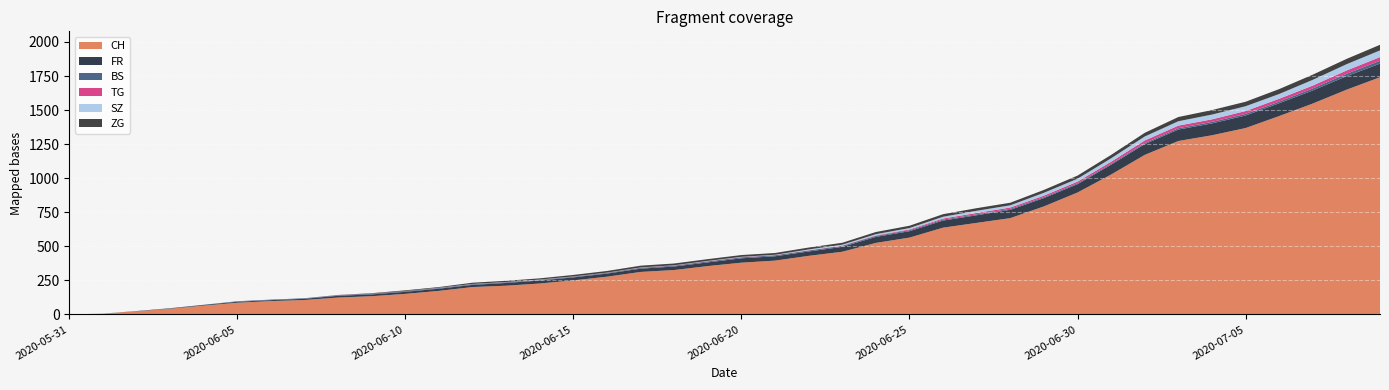

Reading left to right, list all the values displayed in this chart.

CH: 2020-05-31=0	2020-06-01=6	2020-06-02=23	2020-06-03=42	2020-06-04=65	2020-06-05=86	2020-06-06=98	2020-06-07=106	2020-06-08=124	2020-06-09=134	2020-06-10=151	2020-06-11=173	2020-06-12=201	2020-06-13=211	2020-06-14=227	2020-06-15=250	2020-06-16=277	2020-06-17=312	2020-06-18=326	2020-06-19=355	2020-06-20=380	2020-06-21=395	2020-06-22=430	2020-06-23=460	2020-06-24=525	2020-06-25=564	2020-06-26=637	2020-06-27=672	2020-06-28=707	2020-06-29=793	2020-06-30=895	2020-07-01=1027	2020-07-02=1171	2020-07-03=1273	2020-07-04=1315	2020-07-05=1368	2020-07-06=1456	2020-07-07=1548	2020-07-08=1649	2020-07-09=1741
FR: 2020-05-31=0	2020-06-01=0	2020-06-02=2	2020-06-03=3	2020-06-04=5	2020-06-05=7	2020-06-06=7	2020-06-07=9	2020-06-08=13	2020-06-09=13	2020-06-10=15	2020-06-11=16	2020-06-12=16	2020-06-13=20	2020-06-14=22	2020-06-15=22	2020-06-16=23	2020-06-17=24	2020-06-18=26	2020-06-19=27	2020-06-20=32	2020-06-21=32	2020-06-22=32	2020-06-23=36	2020-06-24=44	2020-06-25=47	2020-06-26=52	2020-06-27=56	2020-06-28=61	2020-06-29=61	2020-06-30=61	2020-07-01=72	2020-07-02=79	2020-07-03=84	2020-07-04=87	2020-07-05=92	2020-07-06=94	2020-07-07=96	2020-07-08=99	2020-07-09=100
BS: 2020-05-31=0	2020-06-01=0	2020-06-02=0	2020-06-03=1	2020-06-04=1	2020-06-05=4	2020-06-06=4	2020-06-07=4	2020-06-08=4	2020-06-09=5	2020-06-10=5	2020-06-11=5	2020-06-12=5	2020-06-13=5	2020-06-14=5	2020-06-15=5	2020-06-16=5	2020-06-17=6	2020-06-18=6	2020-06-19=7	2020-06-20=7	2020-06-21=7	2020-06-22=7	2020-06-23=7	2020-06-24=7	2020-06-25=7	2020-06-26=7	2020-06-27=7	2020-06-28=7	2020-06-29=7	2020-06-30=7	2020-07-01=7	2020-07-02=8	2020-07-03=10	2020-07-04=11	2020-07-05=12	2020-07-06=12	2020-07-07=15	2020-07-08=18	2020-07-09=21
TG: 2020-05-31=0	2020-06-01=0	2020-06-02=0	2020-06-03=0	2020-06-04=0	2020-06-05=0	2020-06-06=0	2020-06-07=0	2020-06-08=1	2020-06-09=1	2020-06-10=1	2020-06-11=1	2020-06-12=1	2020-06-13=1	2020-06-14=1	2020-06-15=1	2020-06-16=1	2020-06-17=2	2020-06-18=2	2020-06-19=2	2020-06-20=2	2020-06-21=2	2020-06-22=2	2020-06-23=3	2020-06-24=4	2020-06-25=6	2020-06-26=8	2020-06-27=10	2020-06-28=10	2020-06-29=11	2020-06-30=12	2020-07-01=15	2020-07-02=19	2020-07-03=19	2020-07-04=19	2020-07-05=21	2020-07-06=21	2020-07-07=21	2020-07-08=24	2020-07-09=27
SZ: 2020-05-31=0	2020-06-01=0	2020-06-02=0	2020-06-03=0	2020-06-04=0	2020-06-05=0	2020-06-06=0	2020-06-07=0	2020-06-08=0	2020-06-09=0	2020-06-10=0	2020-06-11=1	2020-06-12=1	2020-06-13=1	2020-06-14=1	2020-06-15=1	2020-06-16=1	2020-06-17=1	2020-06-18=1	2020-06-19=2	2020-06-20=2	2020-06-21=2	2020-06-22=6	2020-06-23=6	2020-06-24=9	2020-06-25=10	2020-06-26=13	2020-06-27=16	2020-06-28=16	2020-06-29=21	2020-06-30=21	2020-07-01=25	2020-07-02=29	2020-07-03=32	2020-07-04=35	2020-07-05=35	2020-07-06=35	2020-07-07=42	2020-07-08=46	2020-07-09=49
ZG: 2020-05-31=0	2020-06-01=0	2020-06-02=0	2020-06-03=0	2020-06-04=0	2020-06-05=0	2020-06-06=0	2020-06-07=0	2020-06-08=1	2020-06-09=3	2020-06-10=5	2020-06-11=5	2020-06-12=9	2020-06-13=9	2020-06-14=9	2020-06-15=11	2020-06-16=12	2020-06-17=13	2020-06-18=13	2020-06-19=13	2020-06-20=13	2020-06-21=13	2020-06-22=14	2020-06-23=14	2020-06-24=16	2020-06-25=17	2020-06-26=19	2020-06-27=19	2020-06-28=19	2020-06-29=21	2020-06-30=23	2020-07-01=25	2020-07-02=27	2020-07-03=31	2020-07-04=33	2020-07-05=33	2020-07-06=36	2020-07-07=38	2020-07-08=39	2020-07-09=41